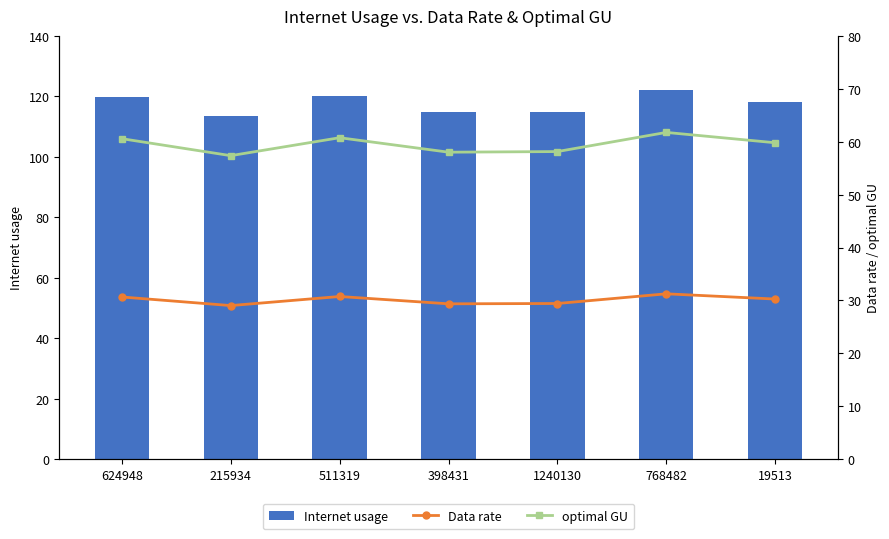

What is the difference between the highest and lowest values at 1240130?

85.5